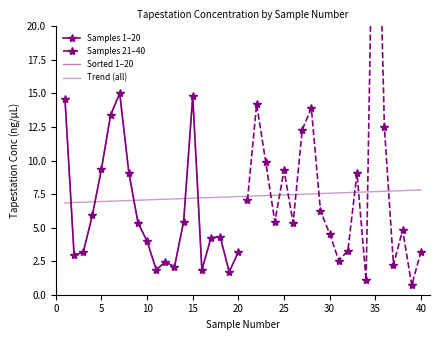

At which label does the data first exceed 5?

1